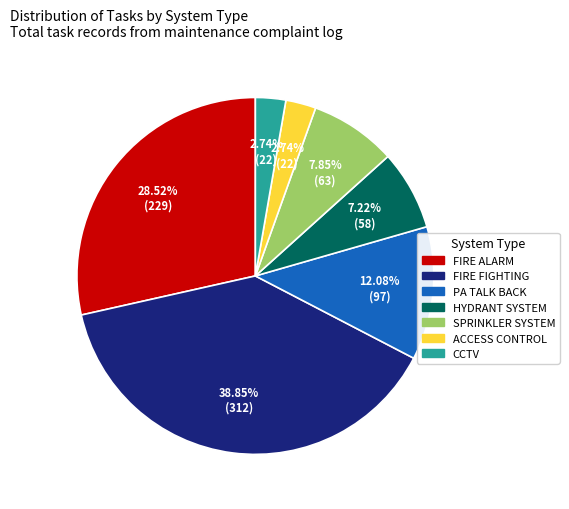

Is it true that CCTV is 3% of the pie?

True